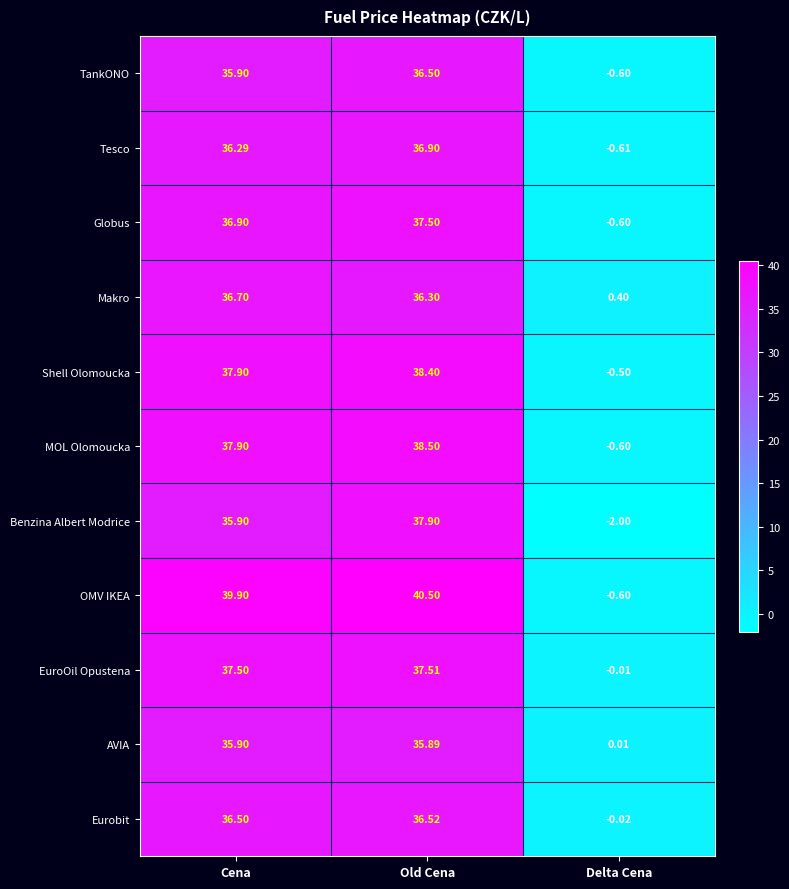

How many categories are shown in the chart?

3